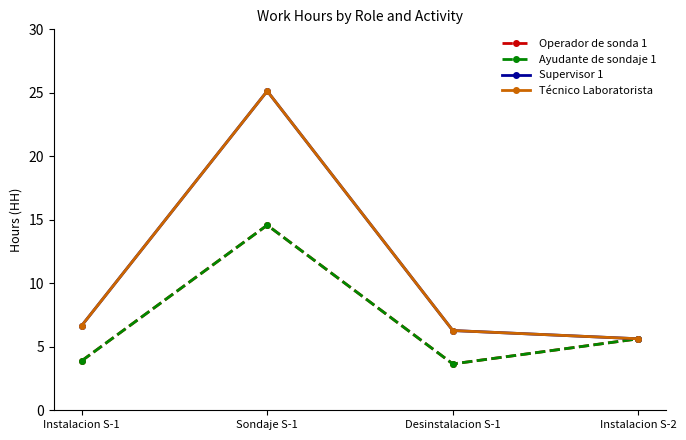

What is the highest value of the Operador de sonda 1 series?

14.6